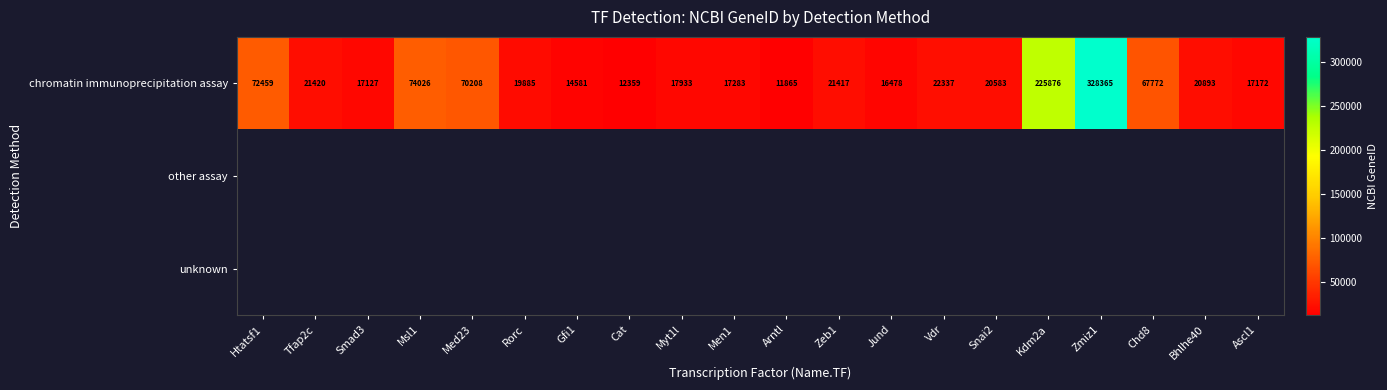

Rank the categories by chromatin immunoprecipitation assay value from lowest to highest.

Arntl, Cat, Gfi1, Jund, Smad3, Ascl1, Men1, Myt1l, Rorc, Snai2, Bhlhe40, Zeb1, Tfap2c, Vdr, Chd8, Med23, Htatsf1, Msl1, Kdm2a, Zmiz1